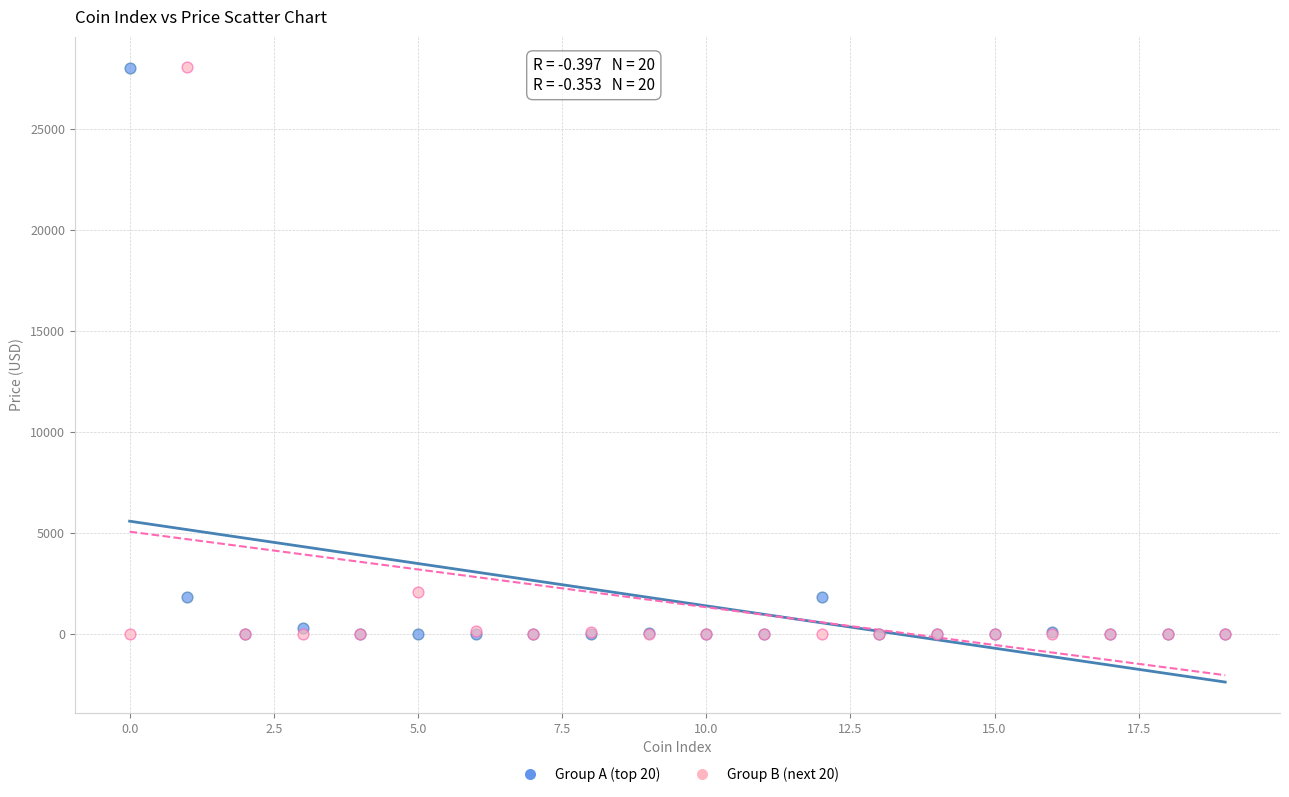

What are all the series names shown in the legend?

Group A (top 20), Group B (next 20)